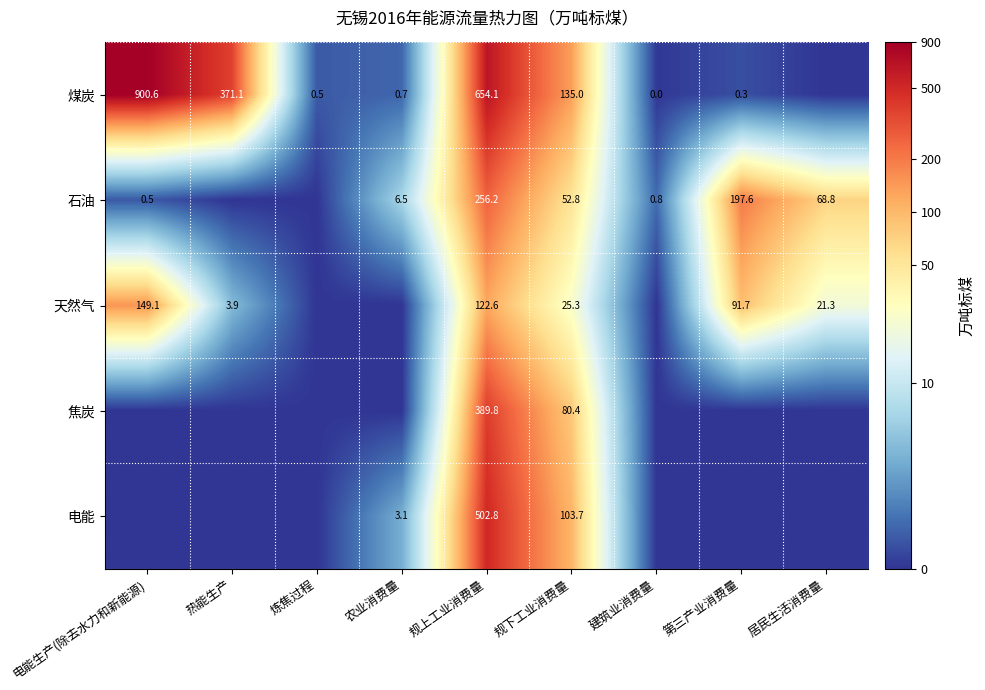

What is the difference between the 天然气 values at 热能生产 and 第三产业消费量?

87.8